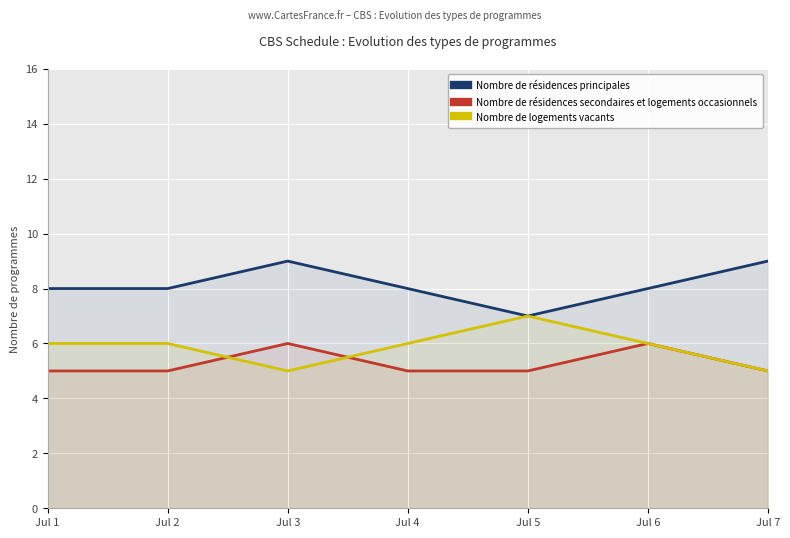

What is the maximum value shown in the chart?

9